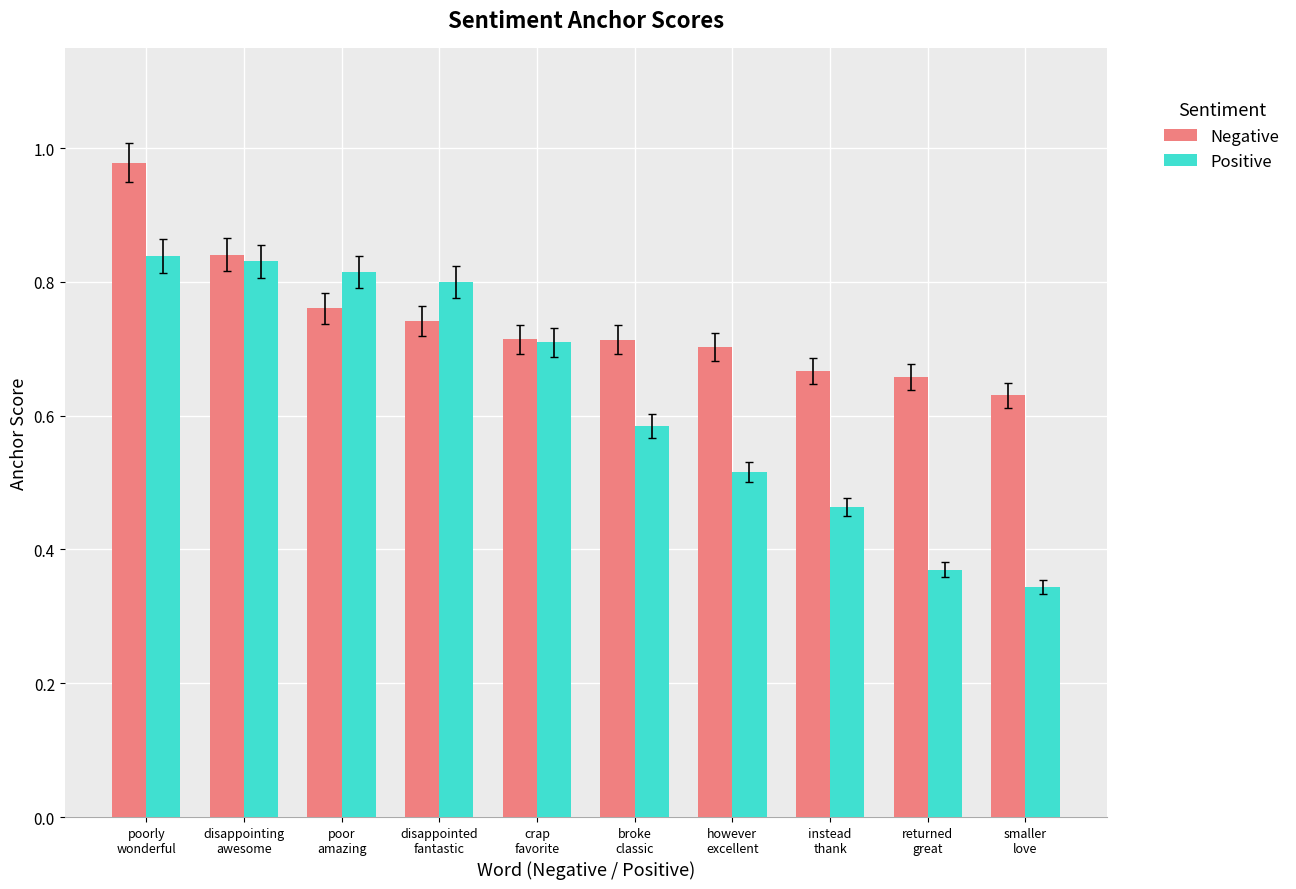

Is the value of Positive at broke
classic greater than the value of Negative at however
excellent?

No